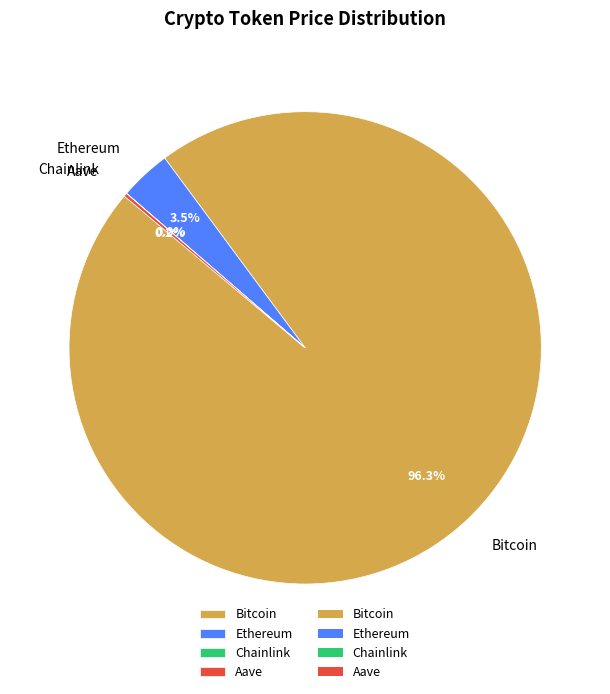

What percentage is NOT represented by Bitcoin?

3.7%